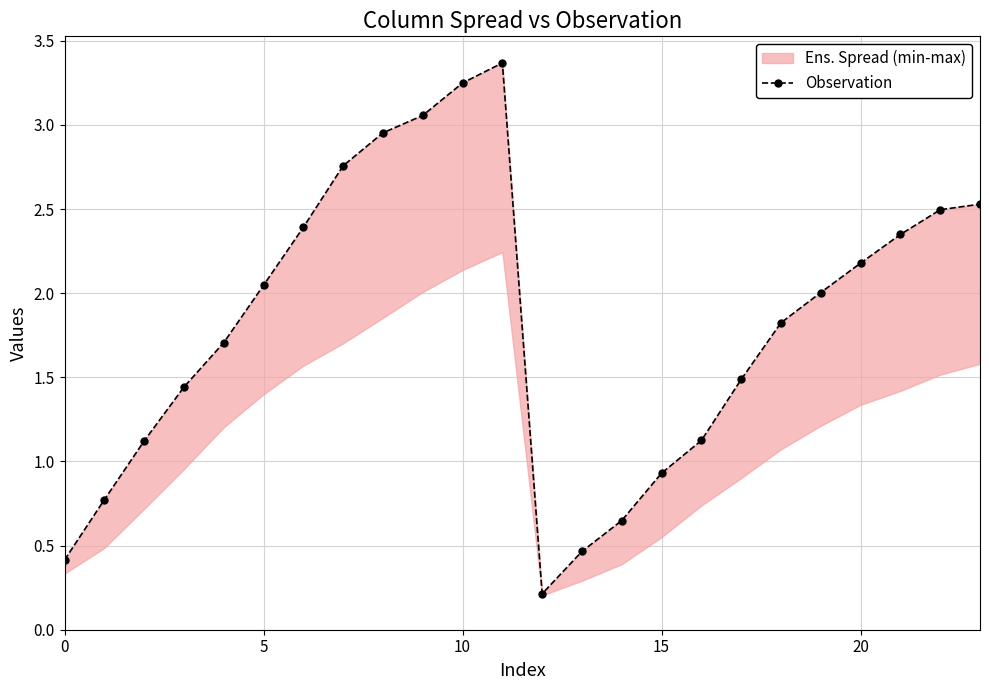

What is the difference between the second highest and minimum values?

3.0